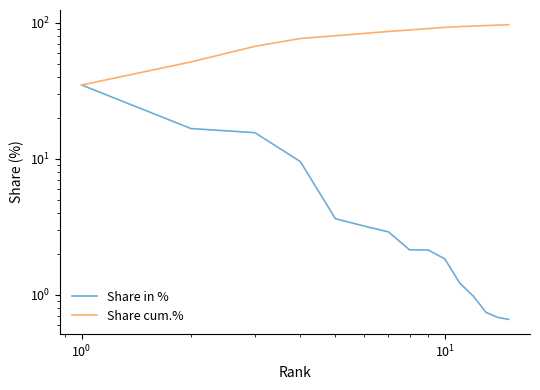

What are all the series names shown in the legend?

Share in %, Share cum.%